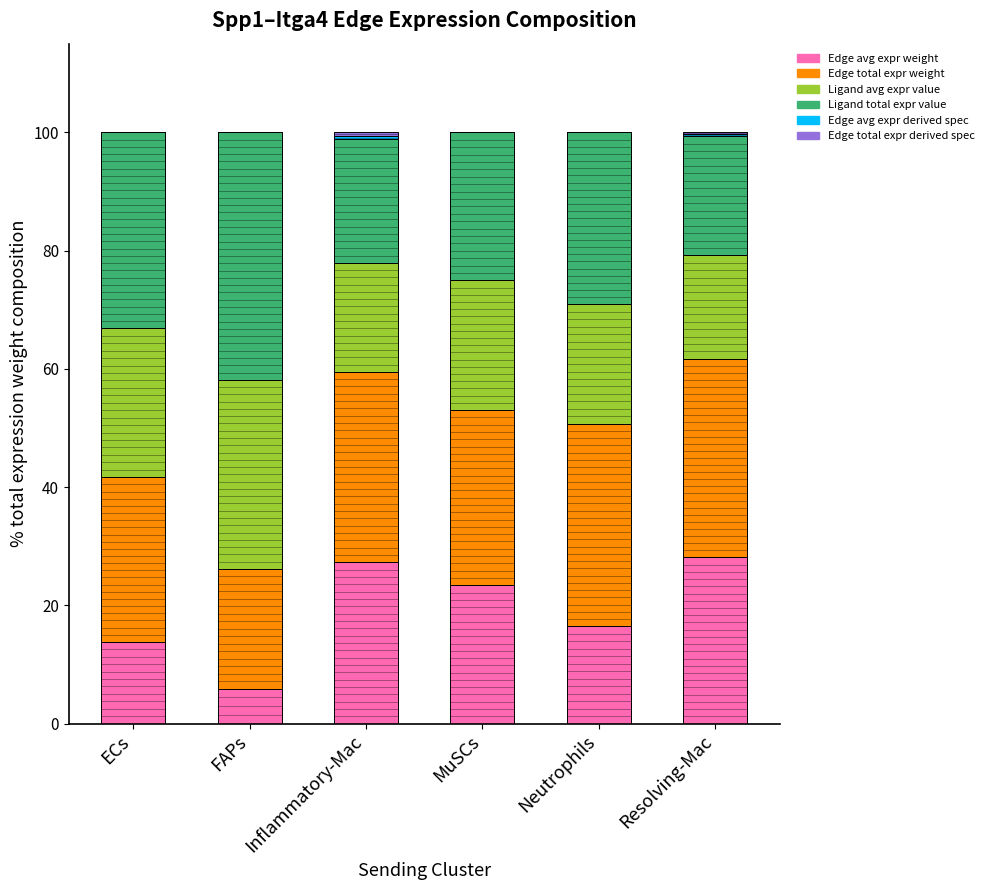

What is the highest value of the Edge avg expr weight series?

28.1